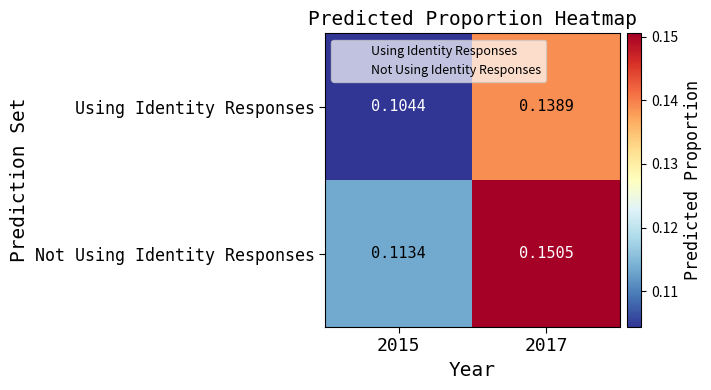

Is the value of Not Using Identity Responses at 2017 greater than the value of Using Identity Responses at 2015?

Yes